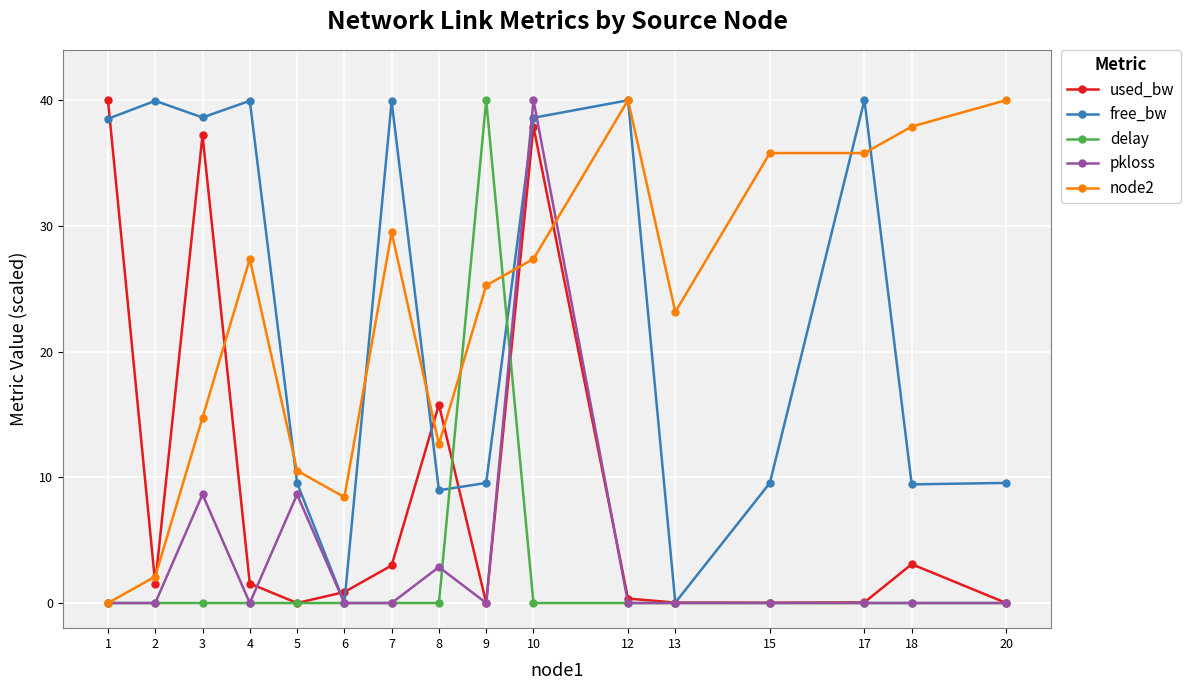

True or false: used_bw and node2 intersect in this chart.

True